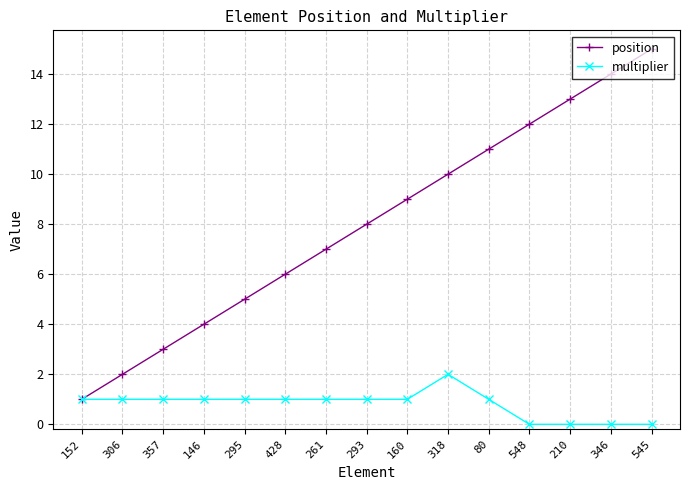

What are all the series names shown in the legend?

position, multiplier